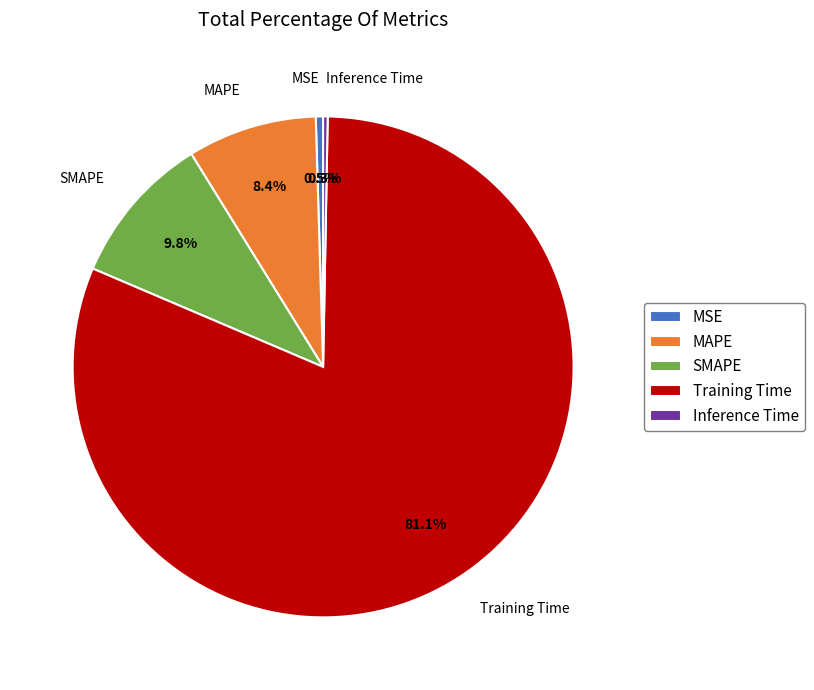

Between SMAPE and Inference Time, which is larger?

SMAPE